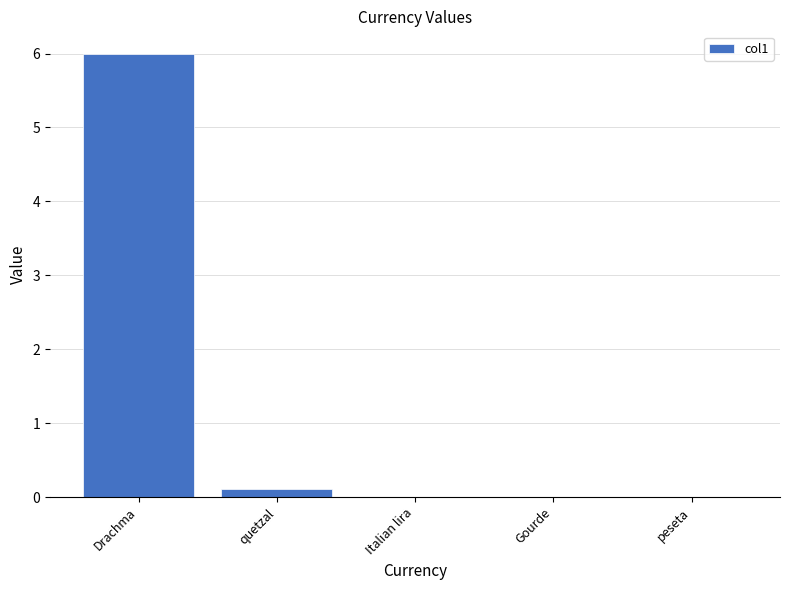

How many categories are shown in the chart?

5